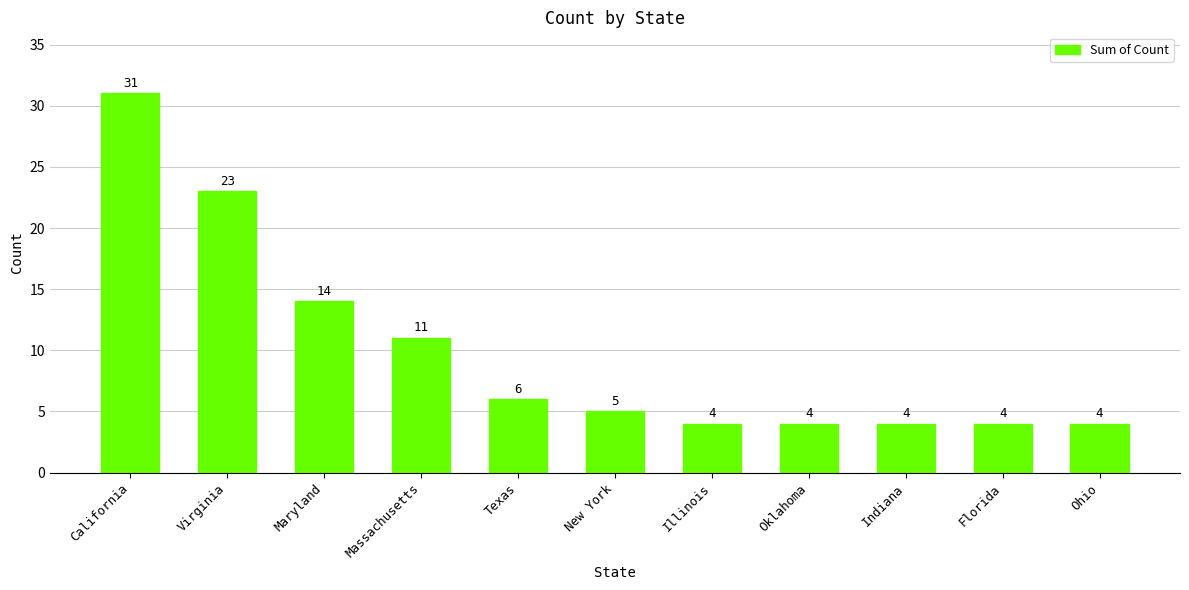

What is the label of the 4th bar from the right?

Oklahoma